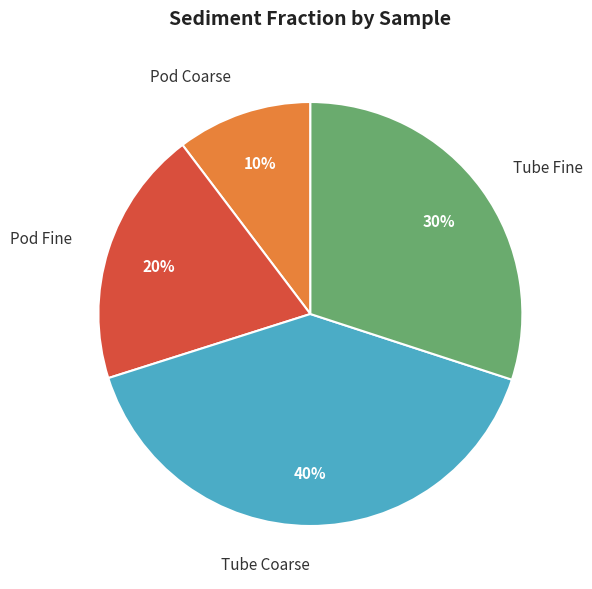

To the nearest percent, what is the average slice percentage?

25%